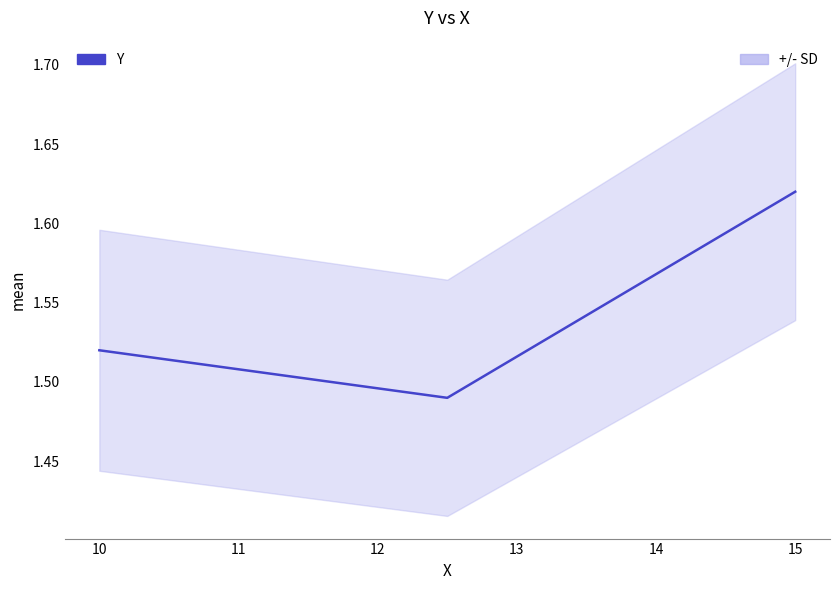

Count the values in the range 1 to 2.

3